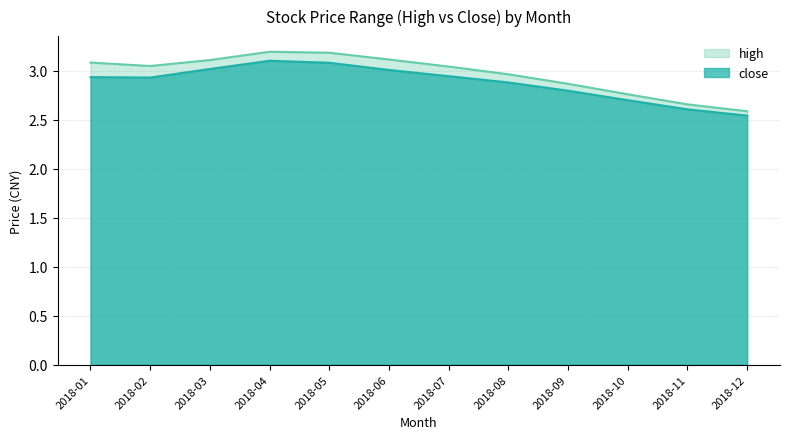

At which label does close reach its minimum?

2018-12